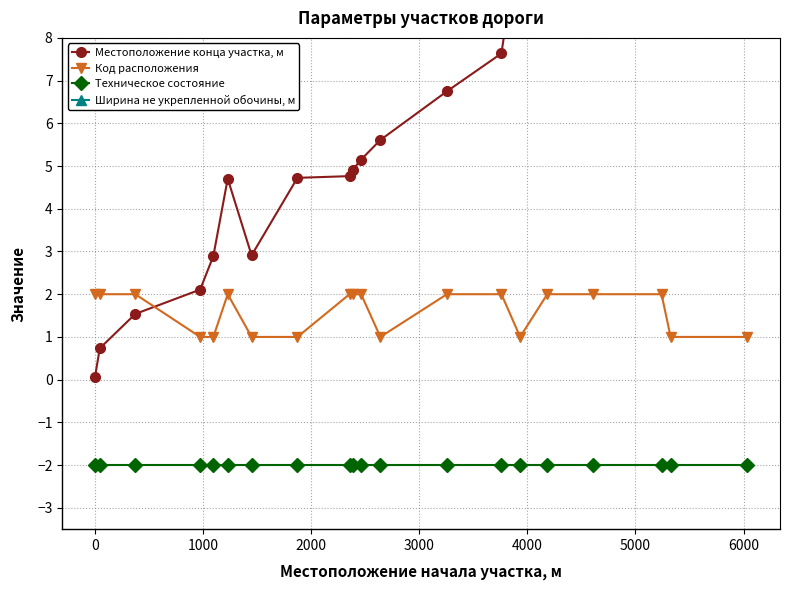

True or false: Код расположения and Техническое состояние cross at least once.

False